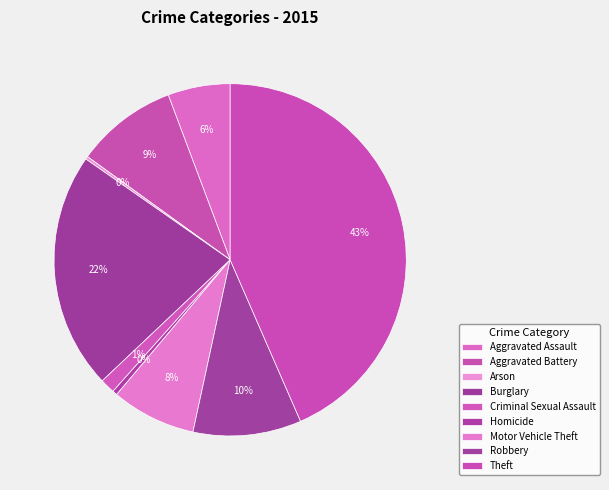

How much of the chart is everything except Aggravated Battery?

90.7%